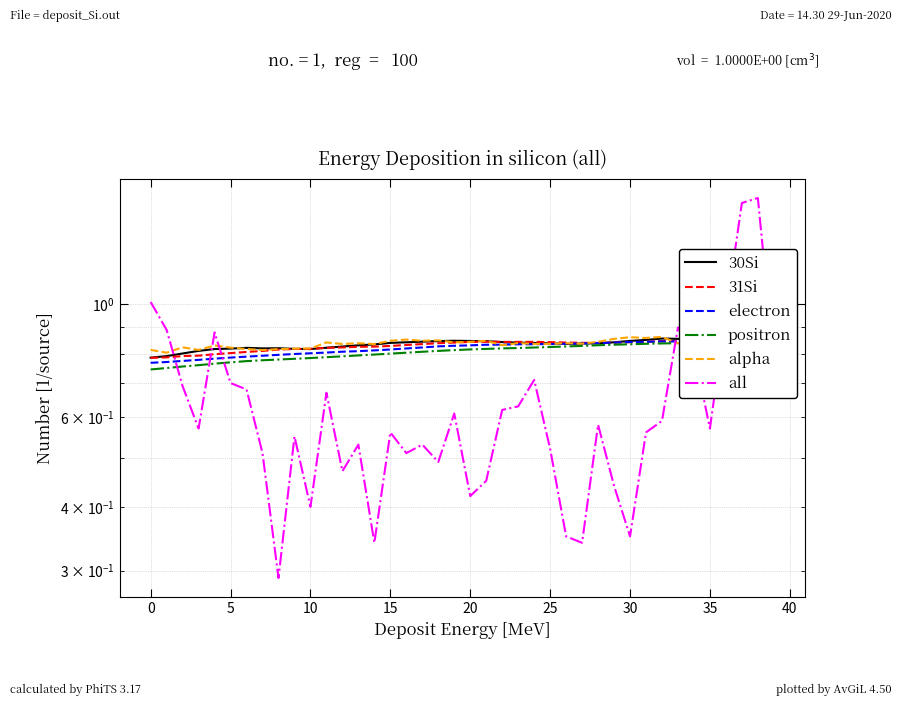

Rank the series by their maximum value, from highest to lowest.

all, alpha, 30Si, 31Si, electron, positron